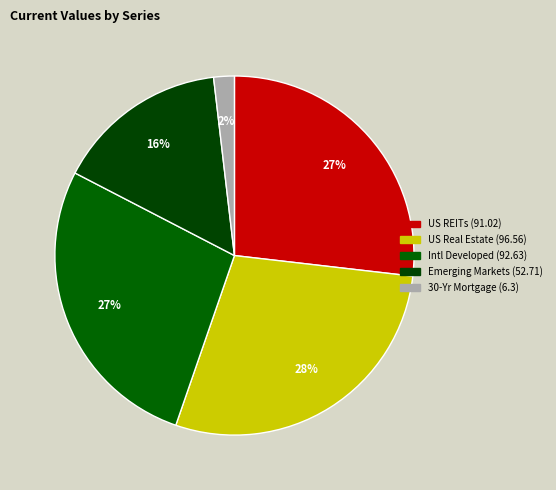

Is there any slice that represents more than half of the pie?

No